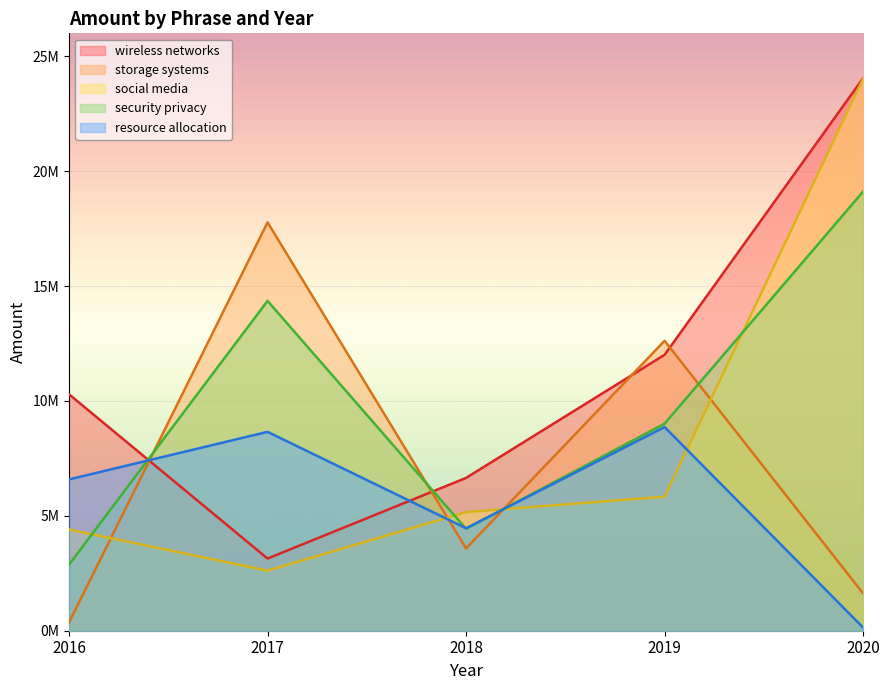

Which series ends up on top after the final intersection of resource allocation and wireless networks?

wireless networks